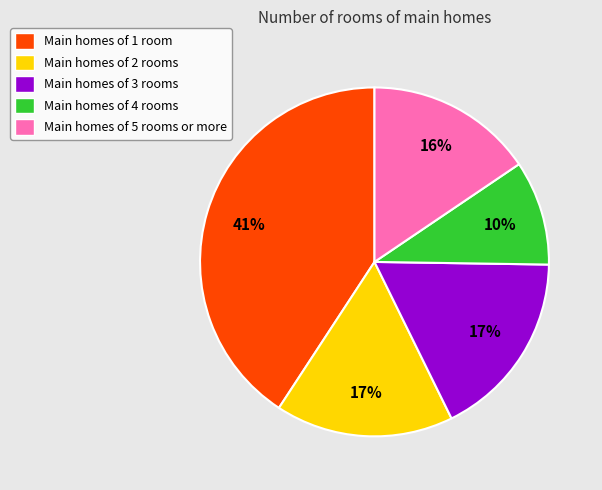

To the nearest percent, what portion does Main homes of 3 rooms represent?

17%